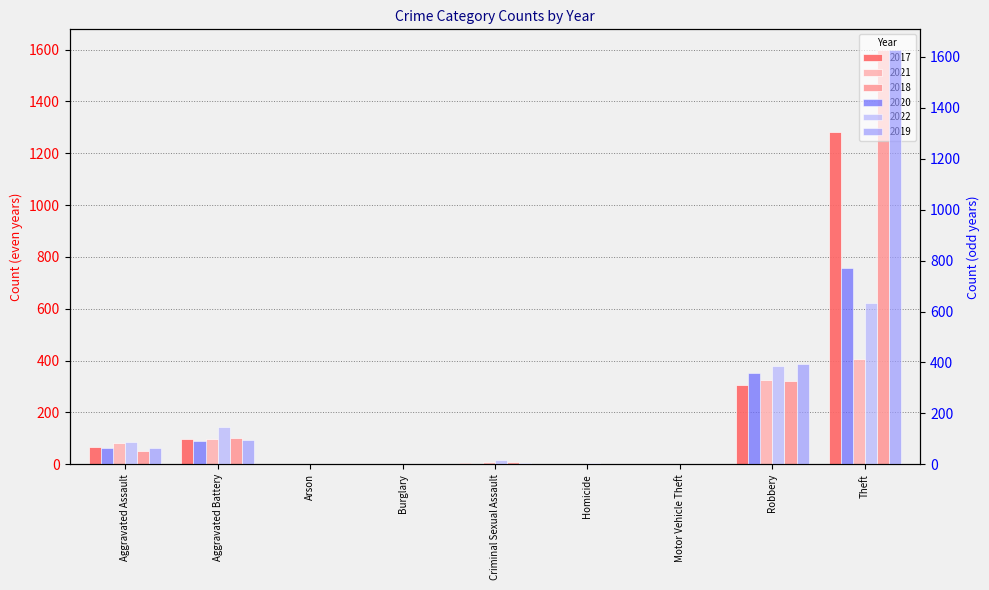

Which series changed the most between Burglary and Motor Vehicle Theft?

2020